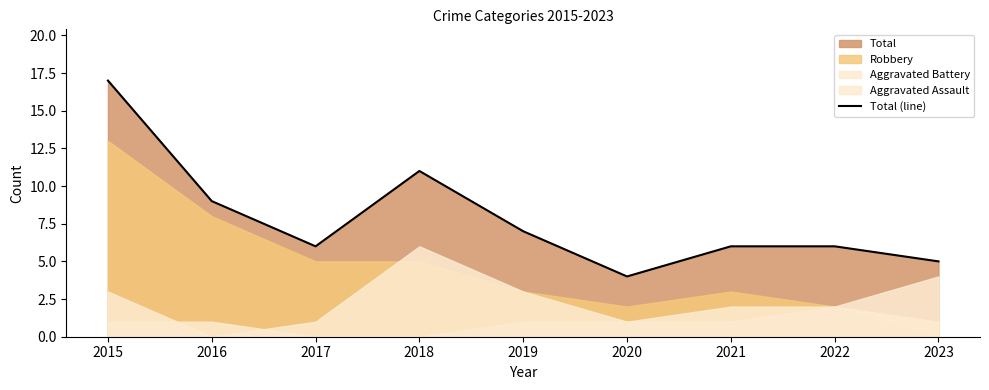

What is the maximum value shown in the chart?

17